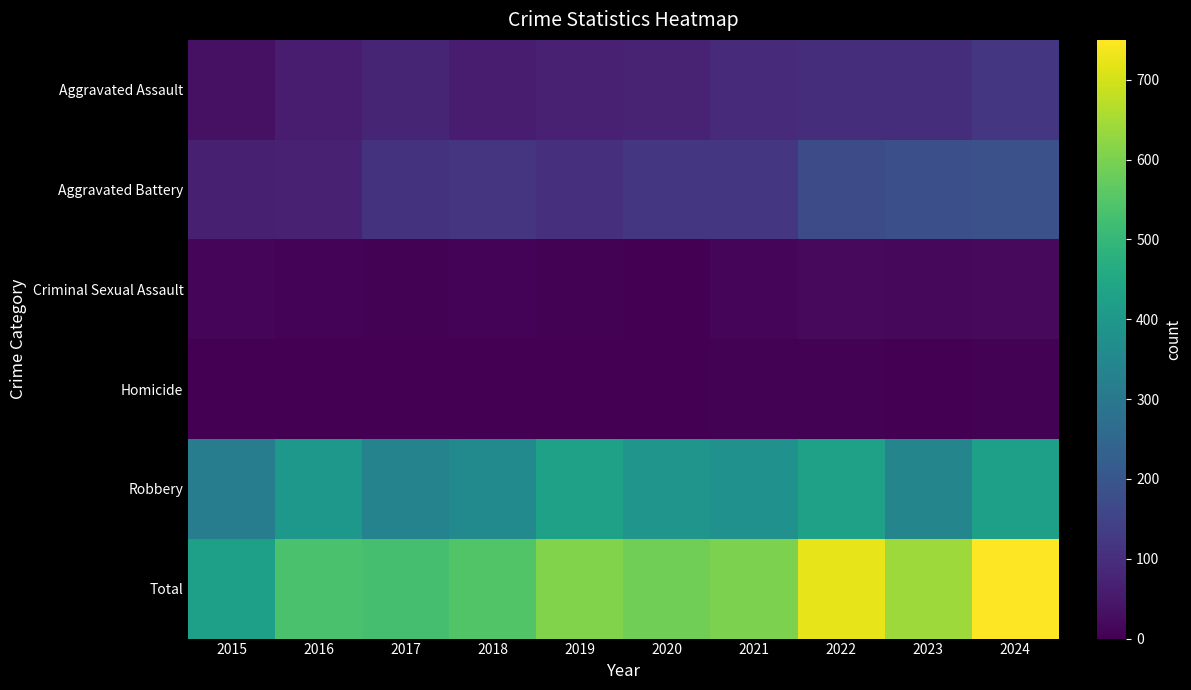

Rank the series by their maximum value, from lowest to highest.

Homicide, Criminal Sexual Assault, Aggravated Assault, Aggravated Battery, Robbery, Total